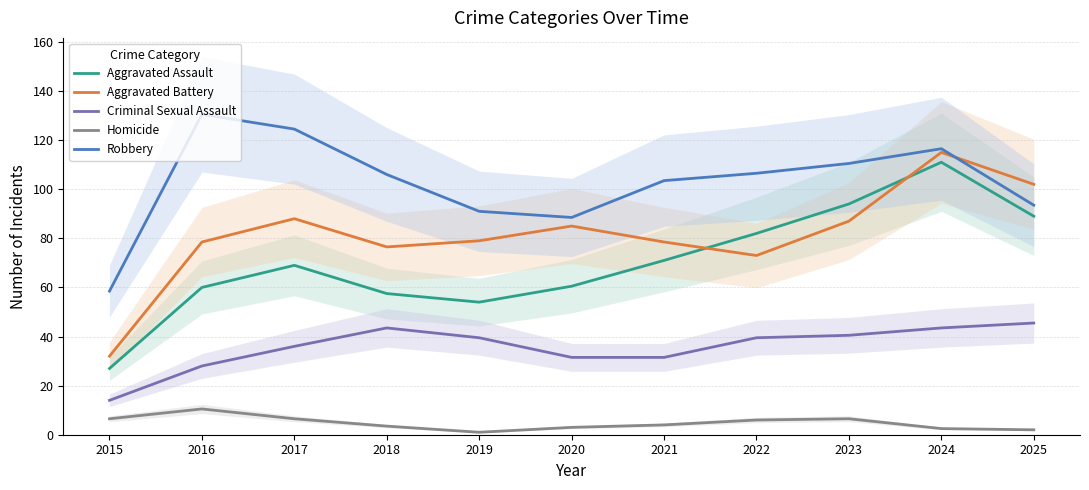

What is the total value across all series at 2024?

388.5